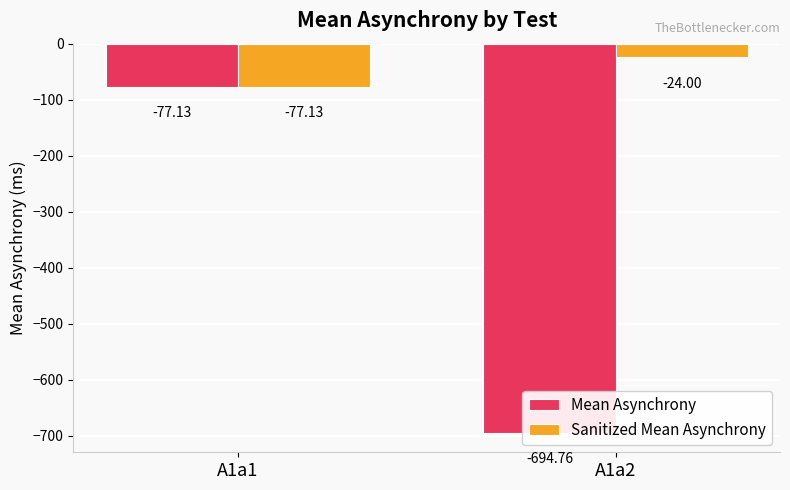

The Sanitized Mean Asynchrony series shows -24.0 at A1a2. True or false?

True